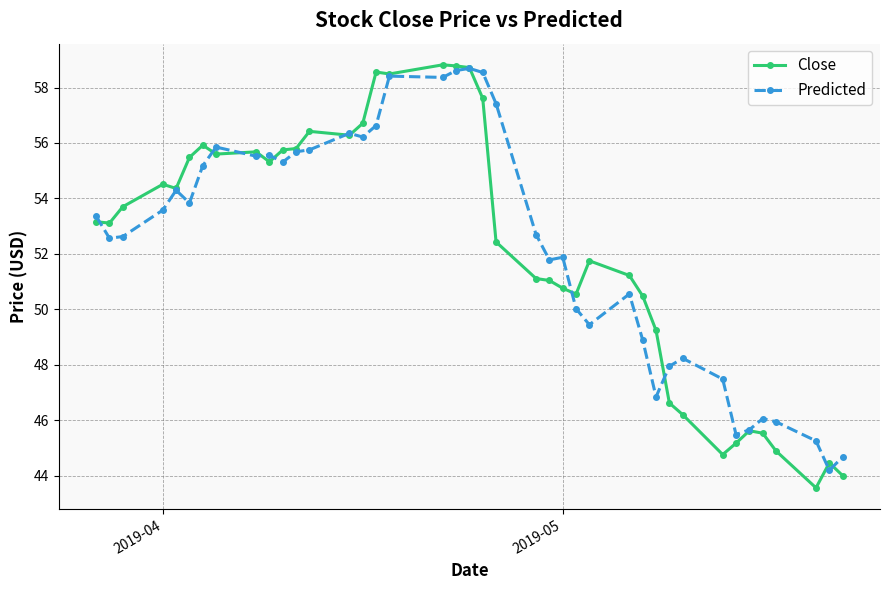

What is the difference between the maximum and minimum values in the Close series?

15.3